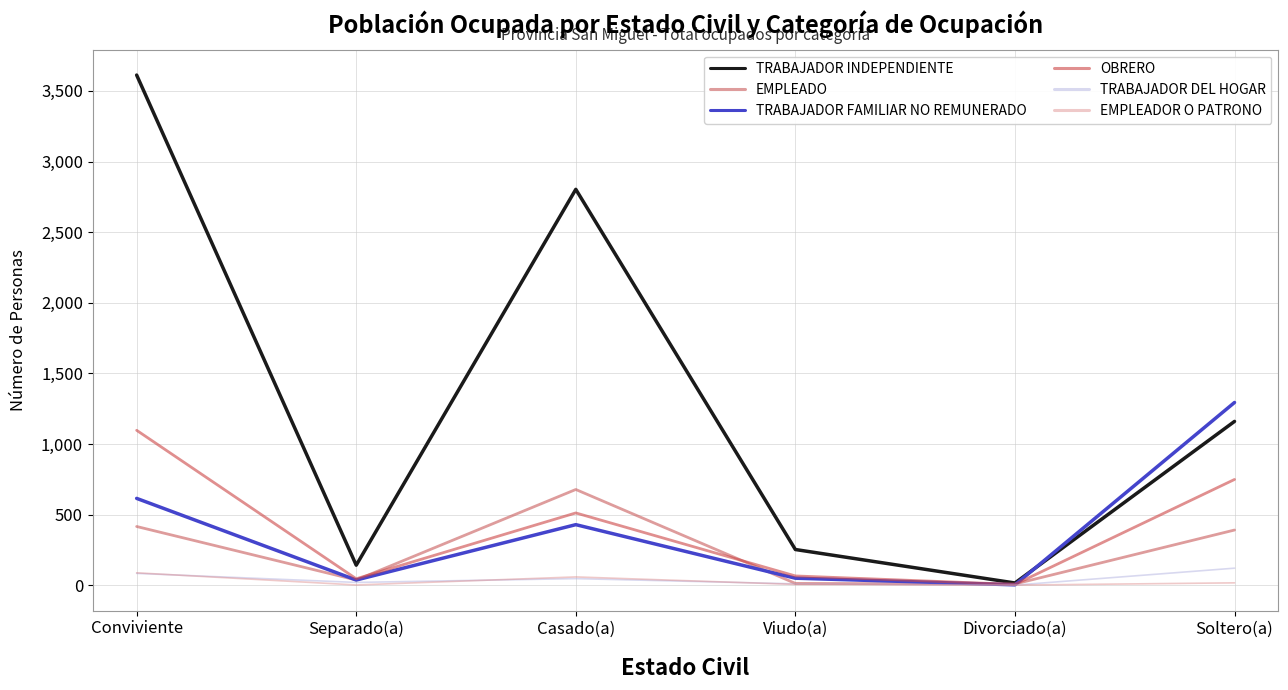

What is the approximate value of EMPLEADO at Casado(a), to the nearest 100?

700